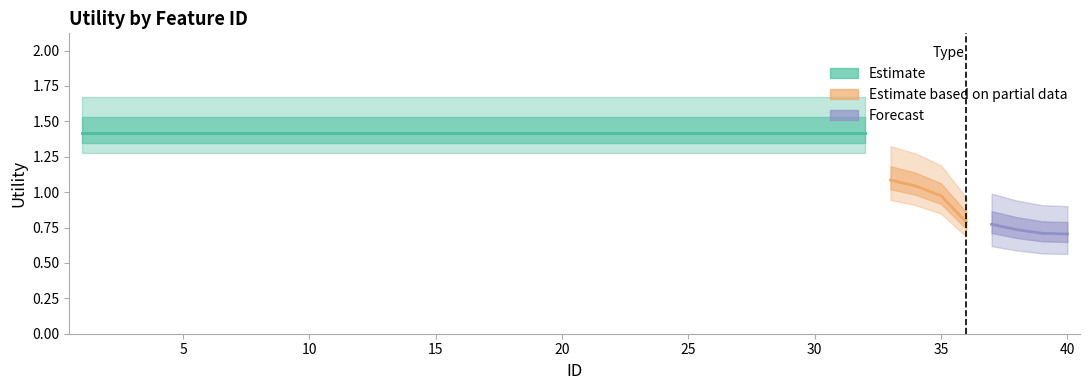

Is this an area chart (filled region under the line)?

No